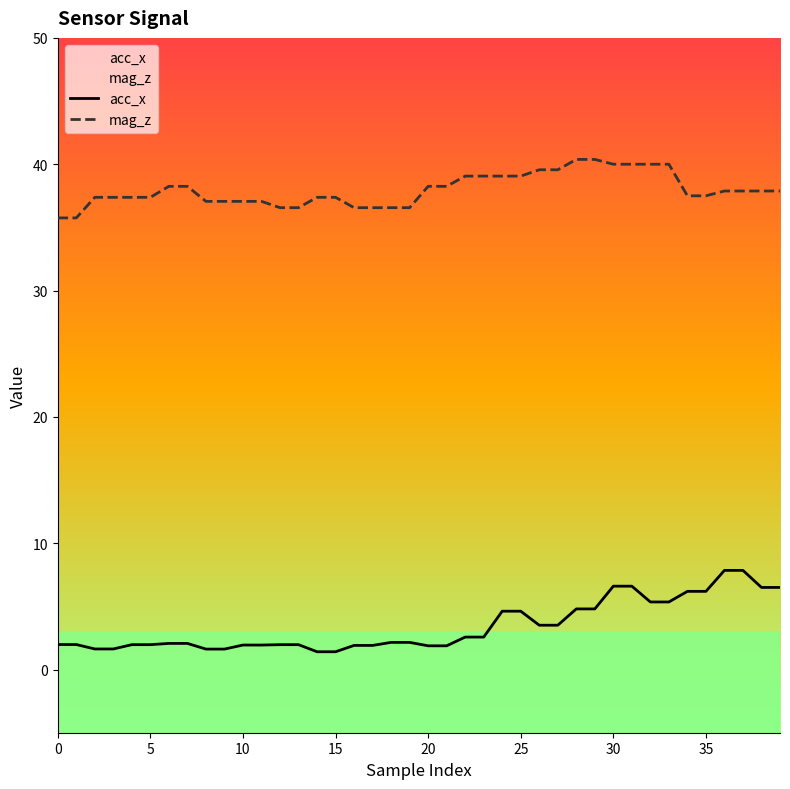

What is the highest value of the acc_x series?

7.8